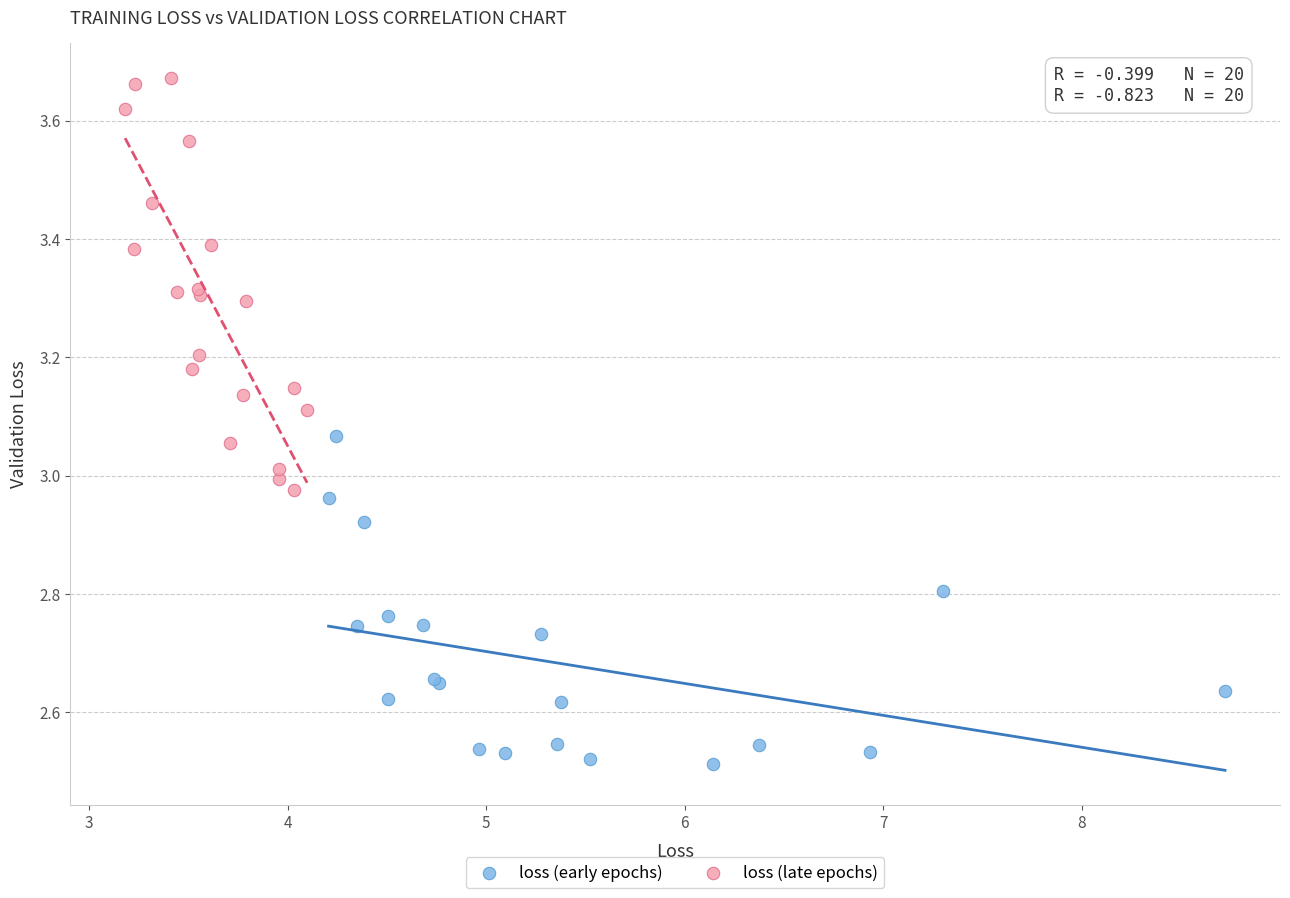

Which series contains the highest Y value?

loss (late epochs)